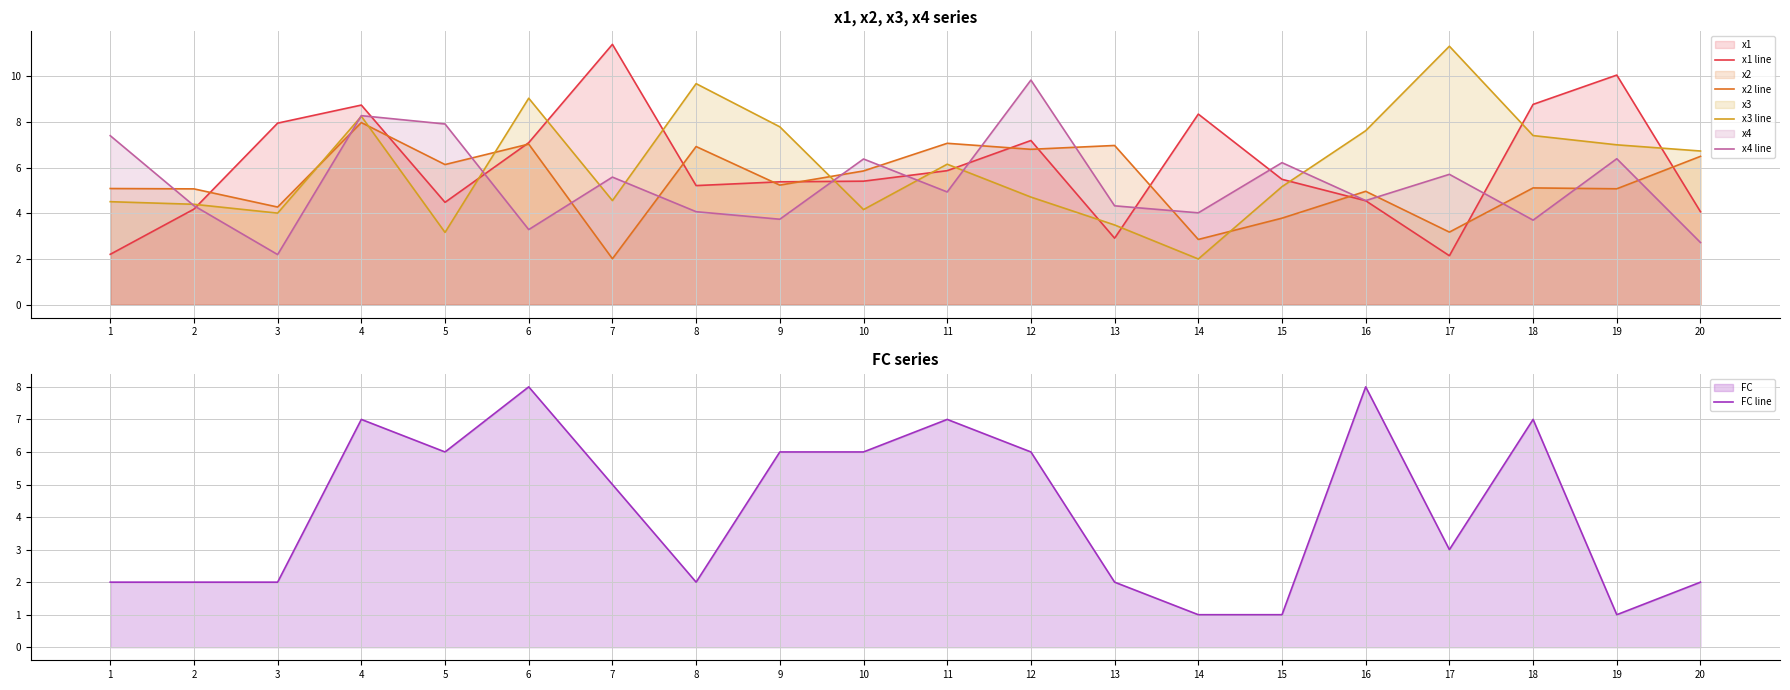

Is it true that x1 line equals 2.9 at 13?

True